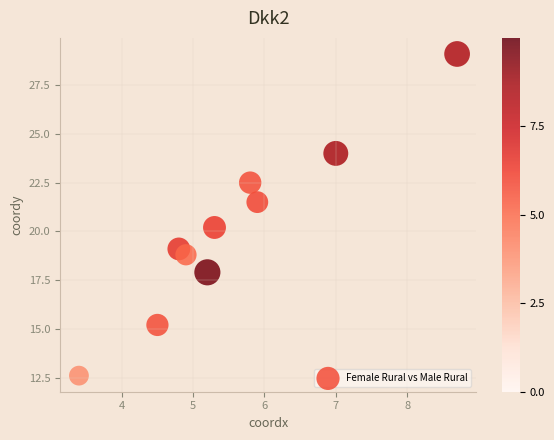

What Y value in the scatter plot is closest to 20?

20.2